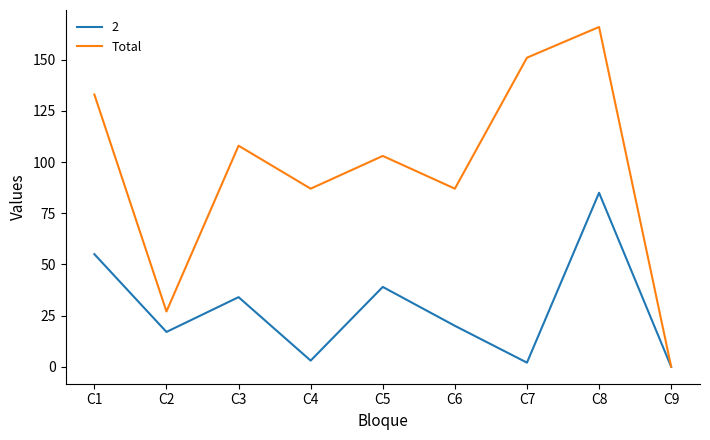

Which series has the widest spread of values?

Total